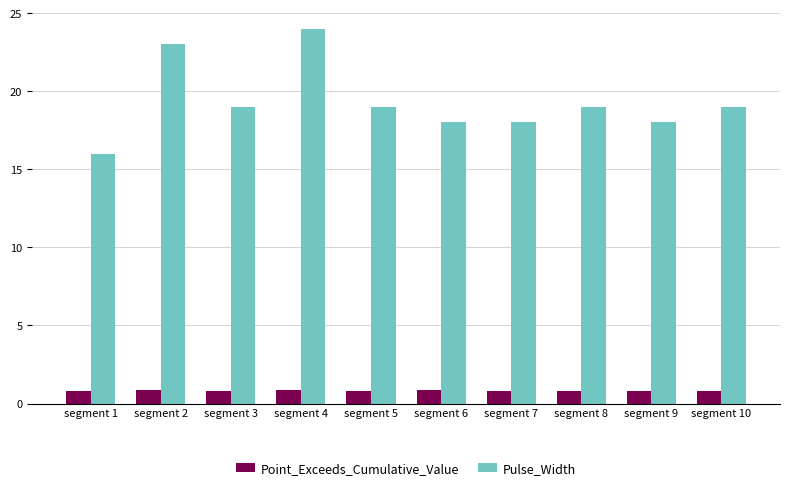

What is the sum of all Point_Exceeds_Cumulative_Value values?

8.3